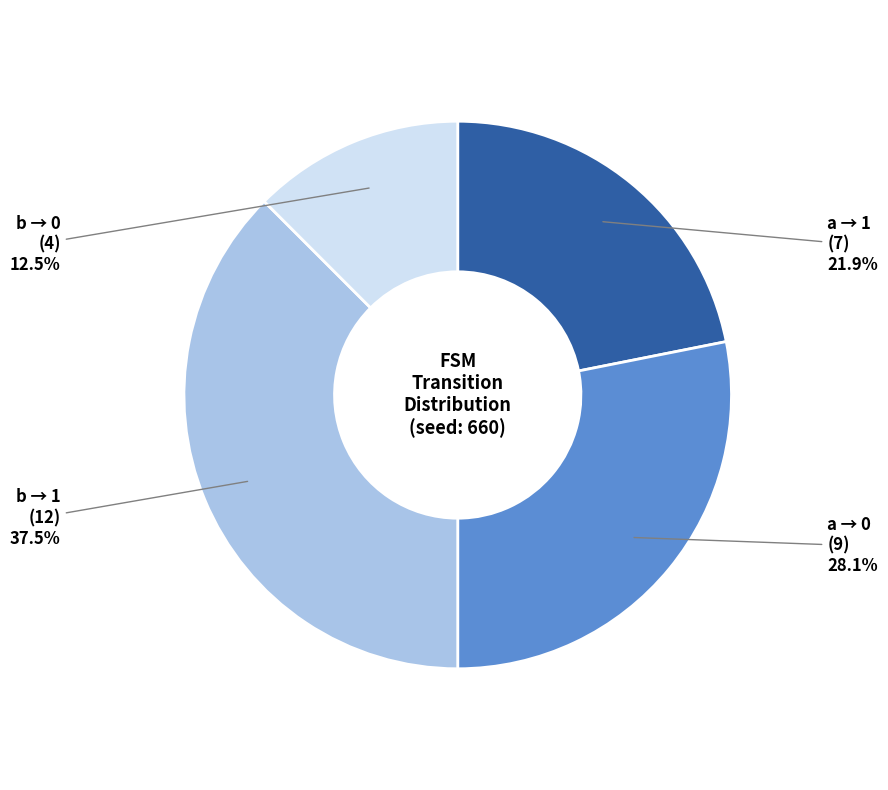

How many segments does this pie chart have?

4